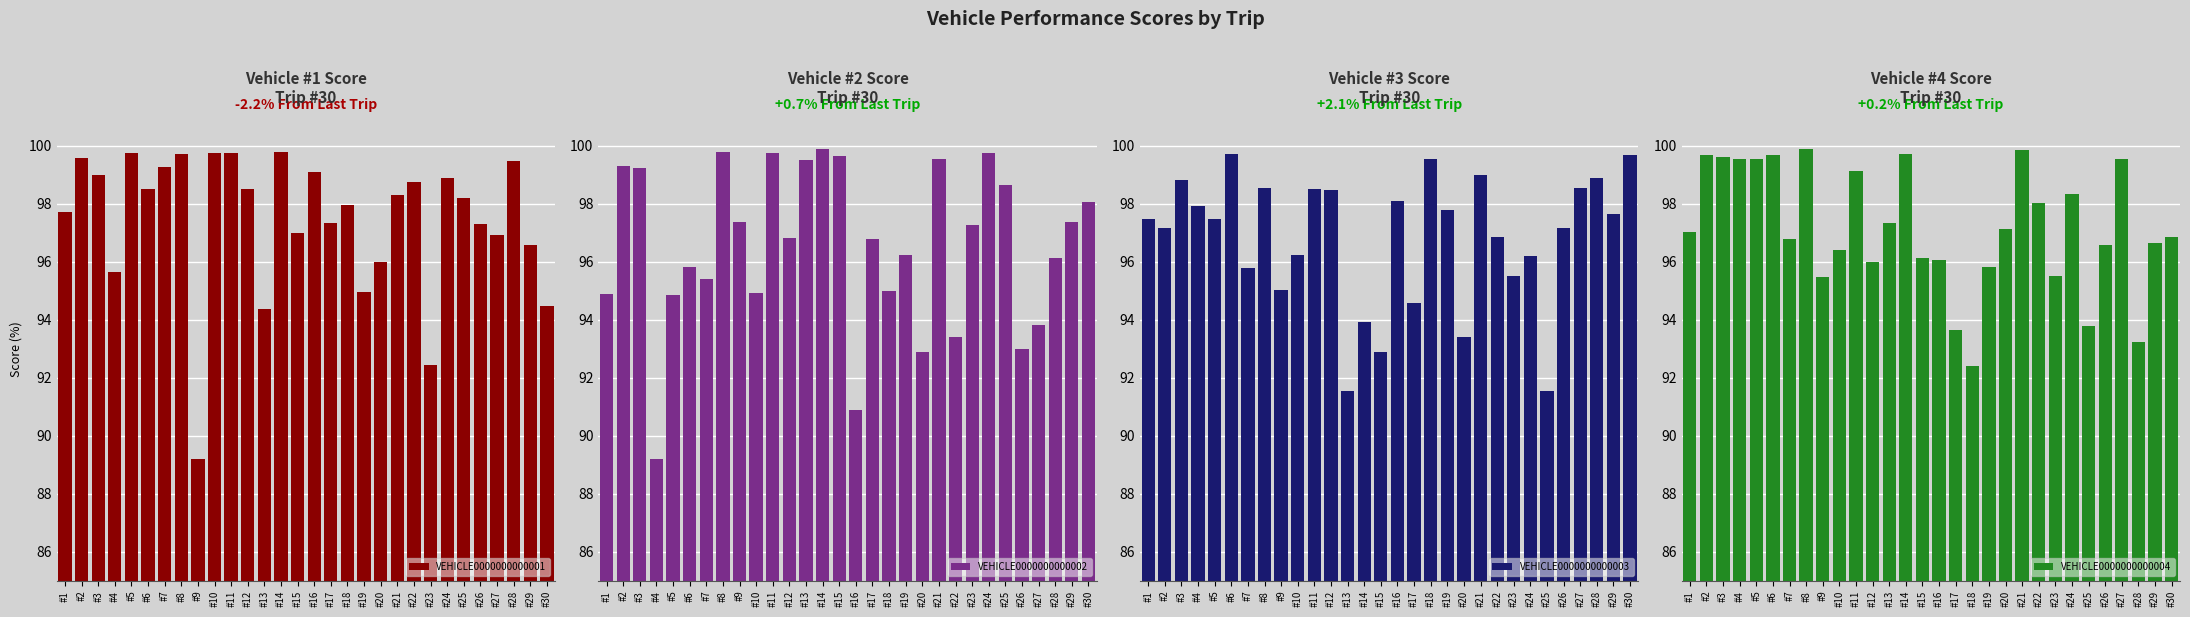

At which category is the sum across all series the highest?

#8